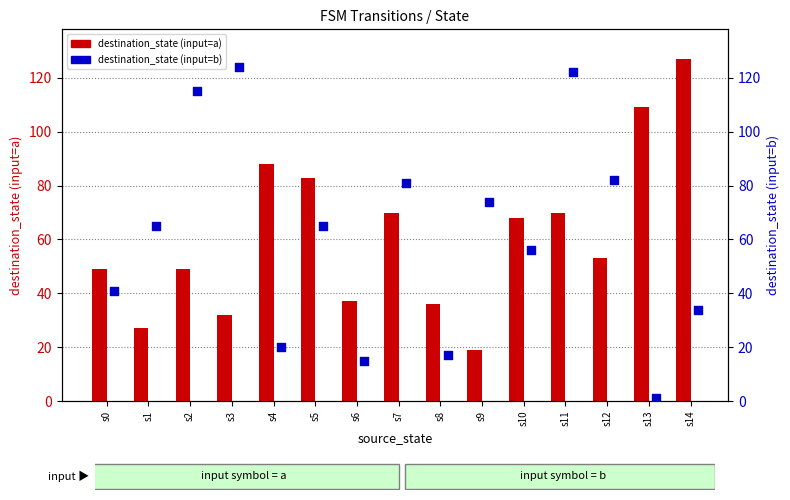

Which series reaches the minimum Y coordinate?

destination_state (input=b)